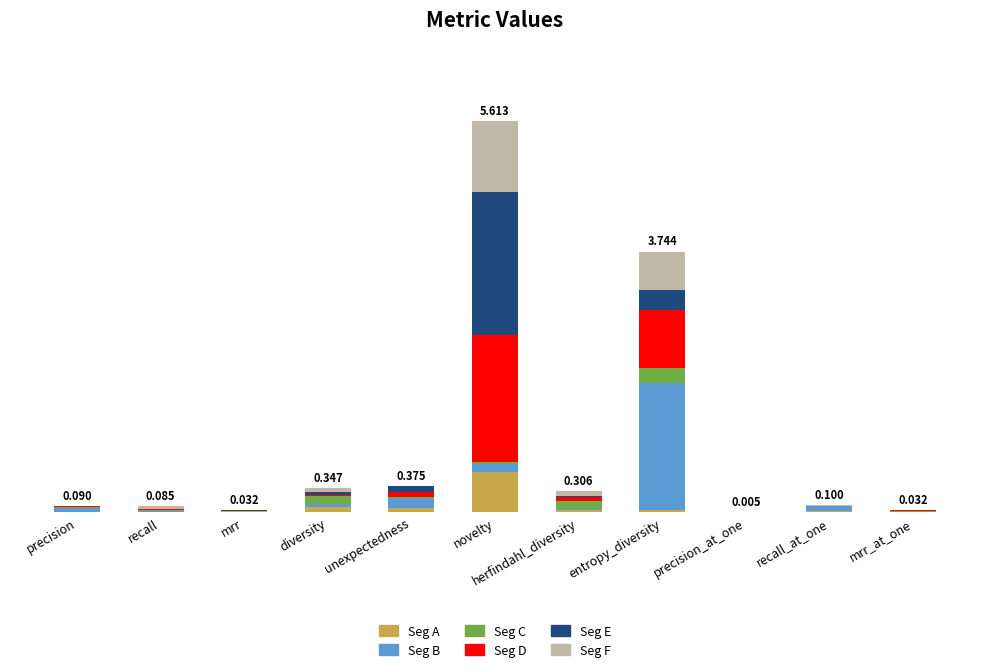

Rank the categories by Seg C value from highest to lowest.

entropy_diversity, herfindahl_diversity, diversity, novelty, unexpectedness, precision, mrr_at_one, recall, recall_at_one, mrr, precision_at_one